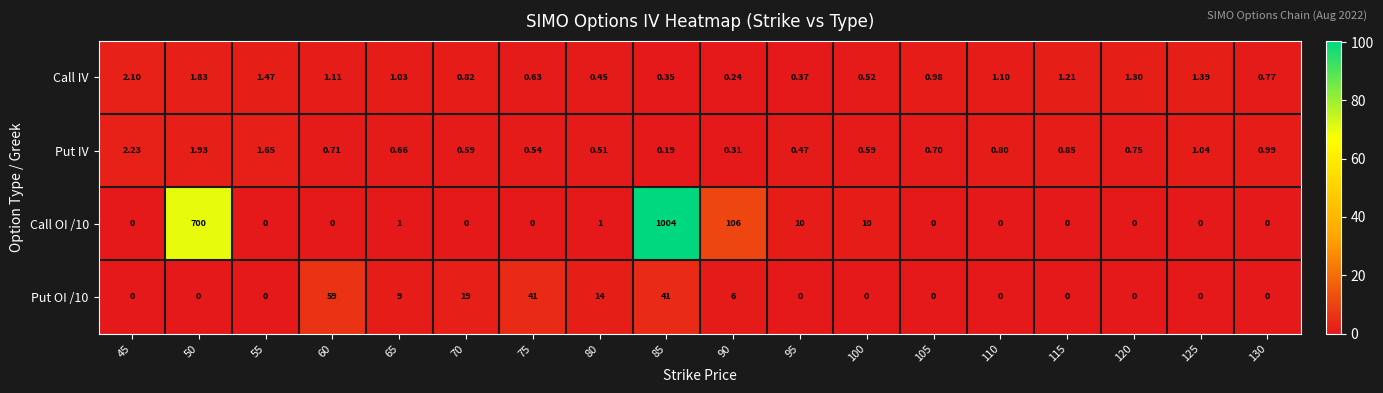

Is the value of Put OI /10 at 125 greater than the value of Call IV at 130?

No